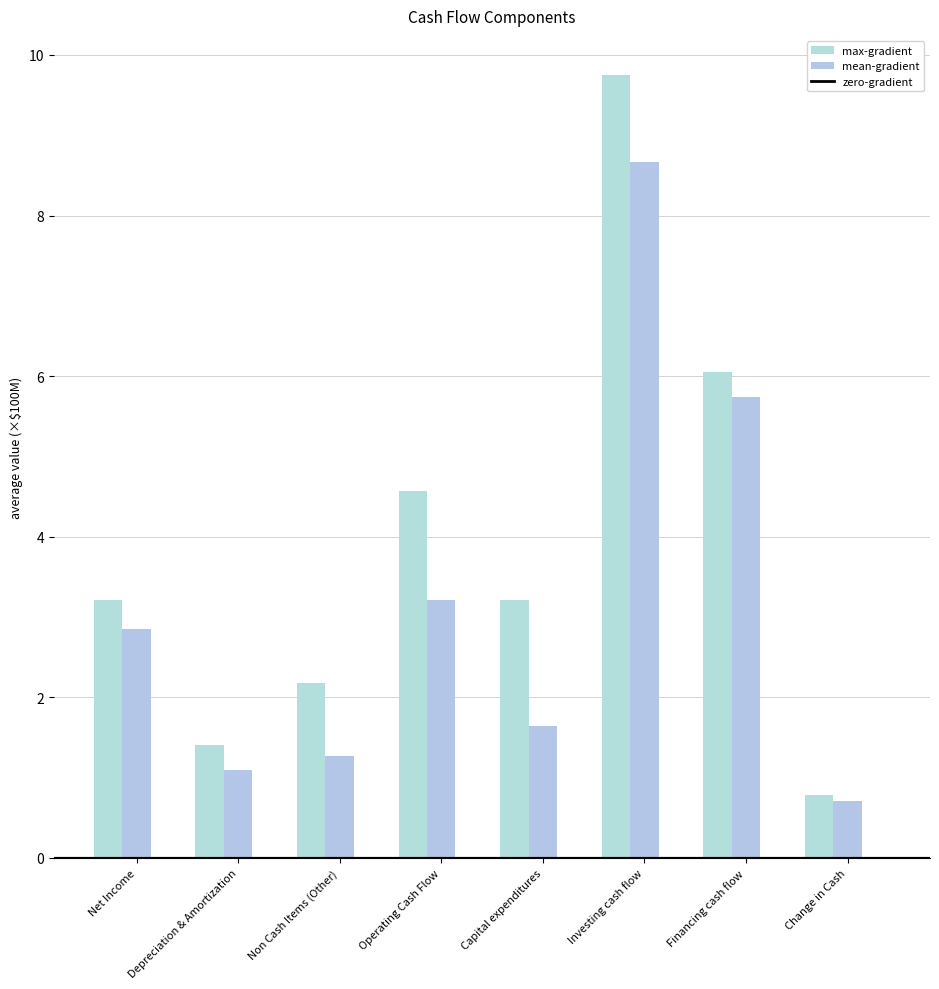

Which category has the highest value in the max-gradient series?

Investing cash flow